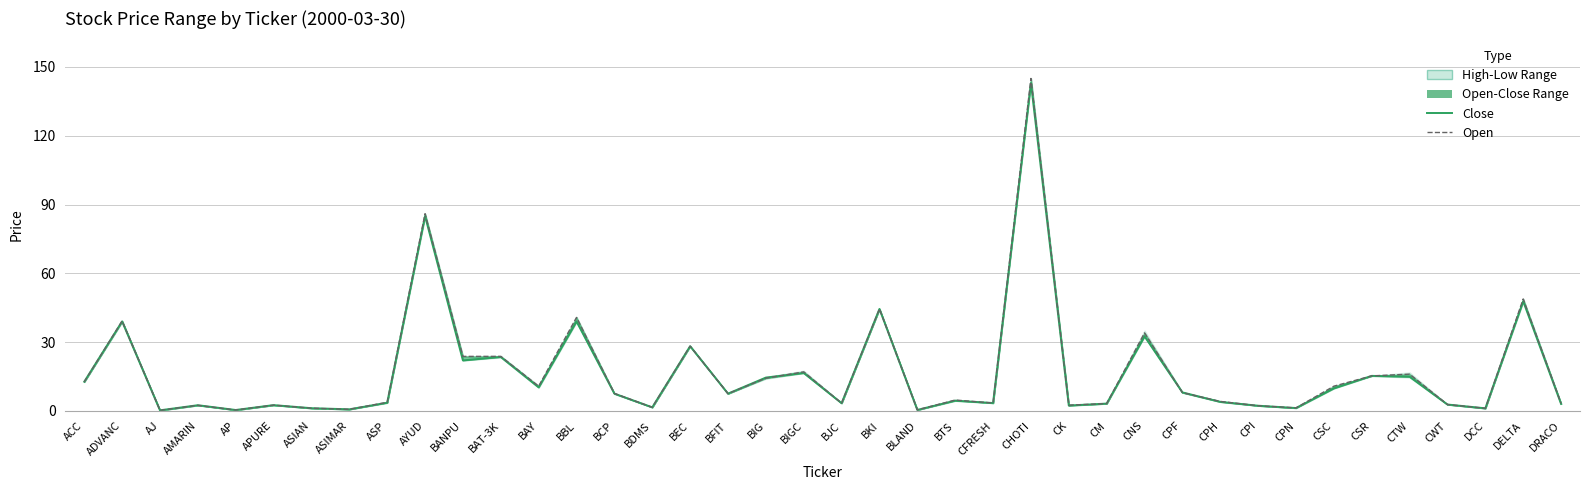

At which category does the chart reach its peak across all series?

CHOTI